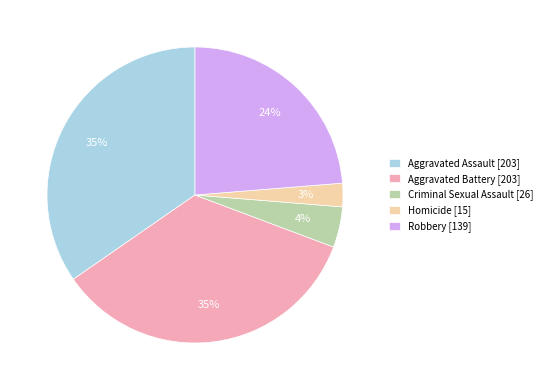

The Aggravated Assault [203] slice represents 35% of the pie. True or false?

True